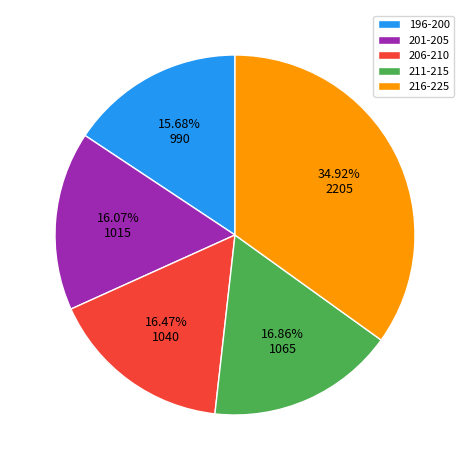

Does any single category account for the majority?

No